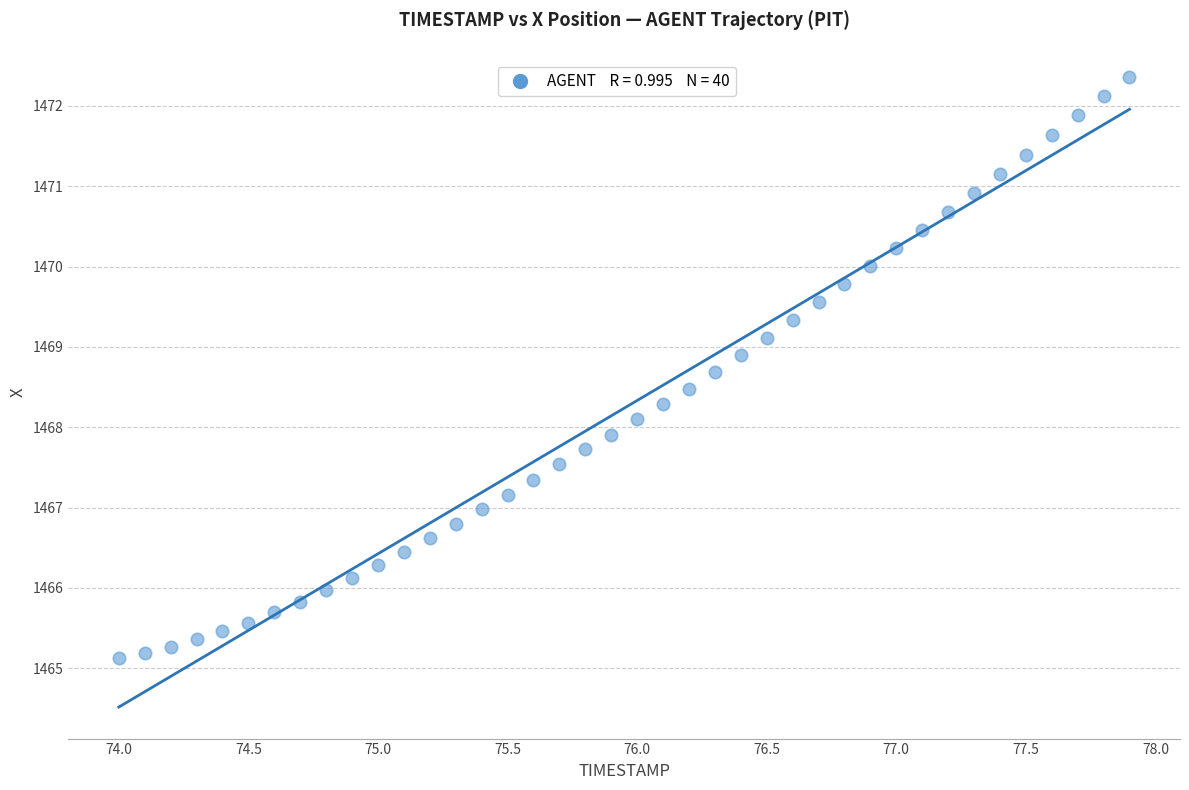

What is the range of X values (max minus min)?

3.9